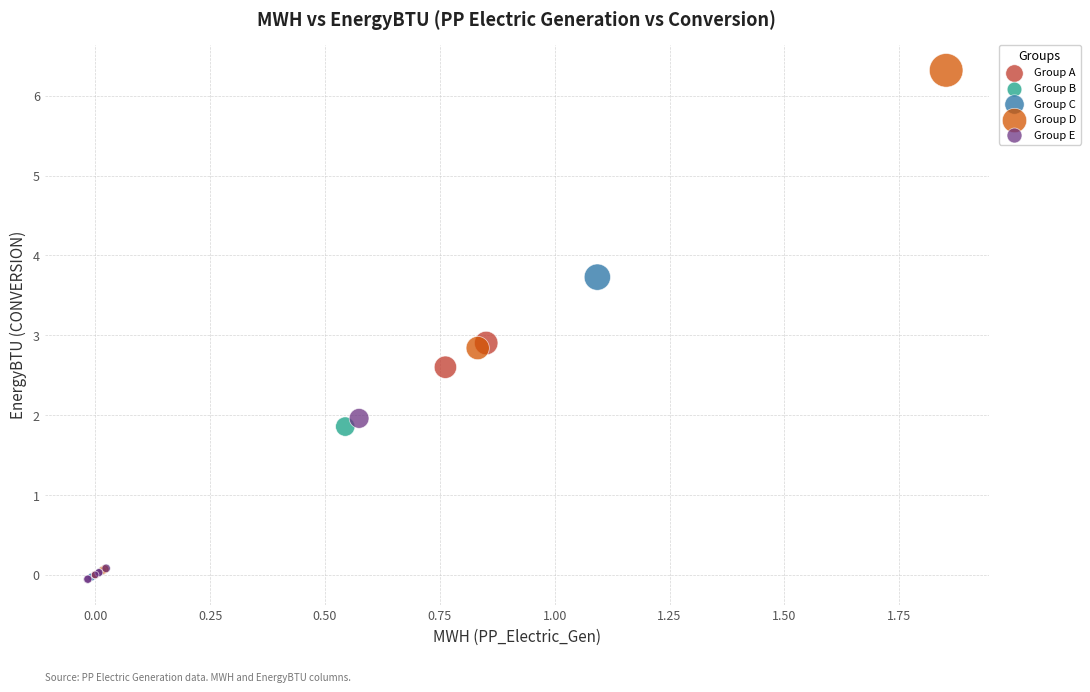

Which series has the largest Y range (max minus min)?

Group D